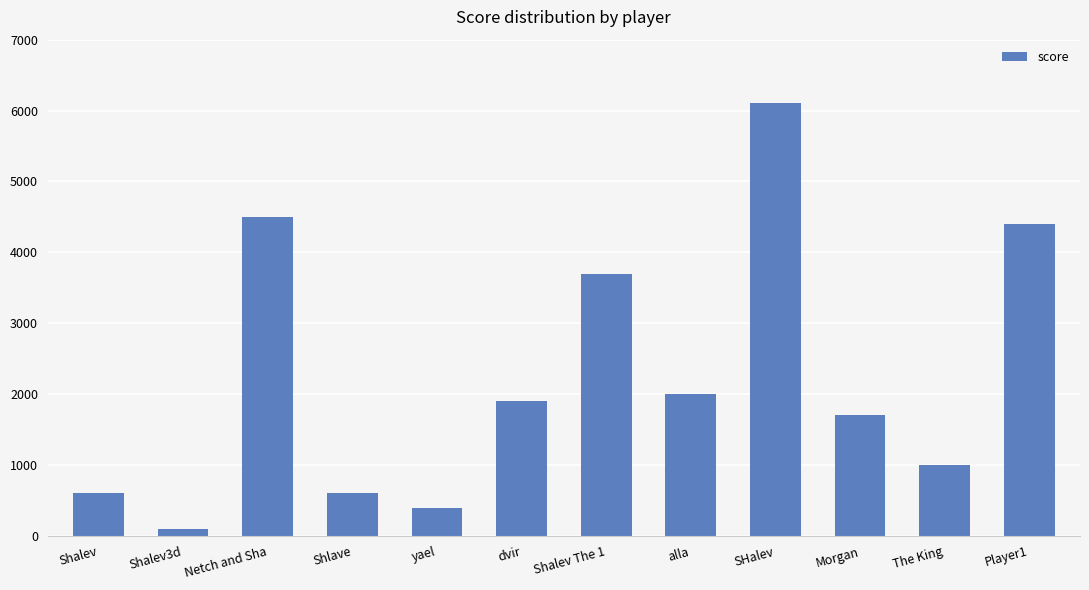

Count the number of data series in this chart.

1